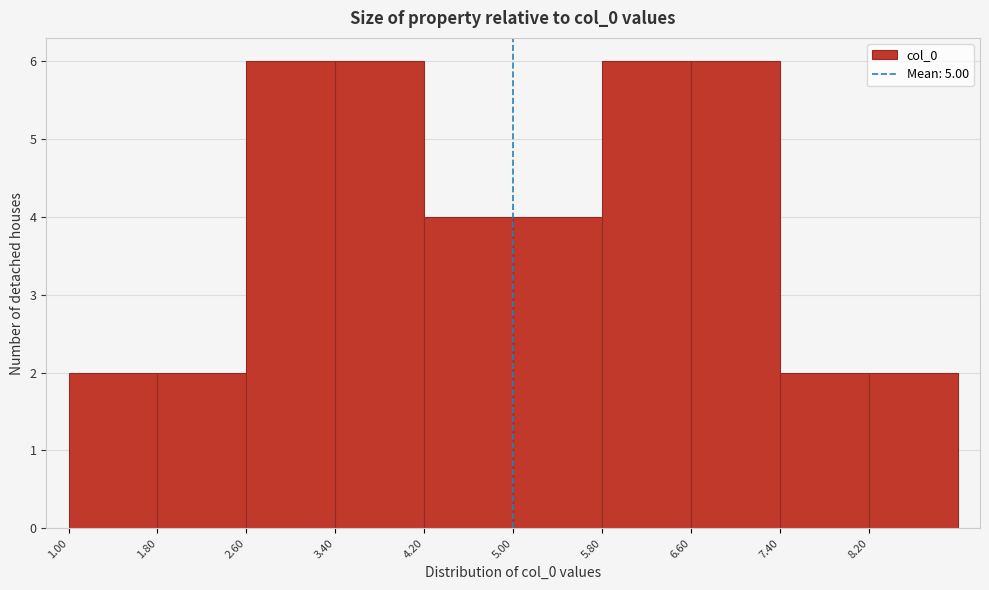

What is the height of the bar covering 2.6 to 3.4 on the x-axis? Neither the bar edges nor the heights are printed on the chart, so give them approximately, as read against the axes.

6